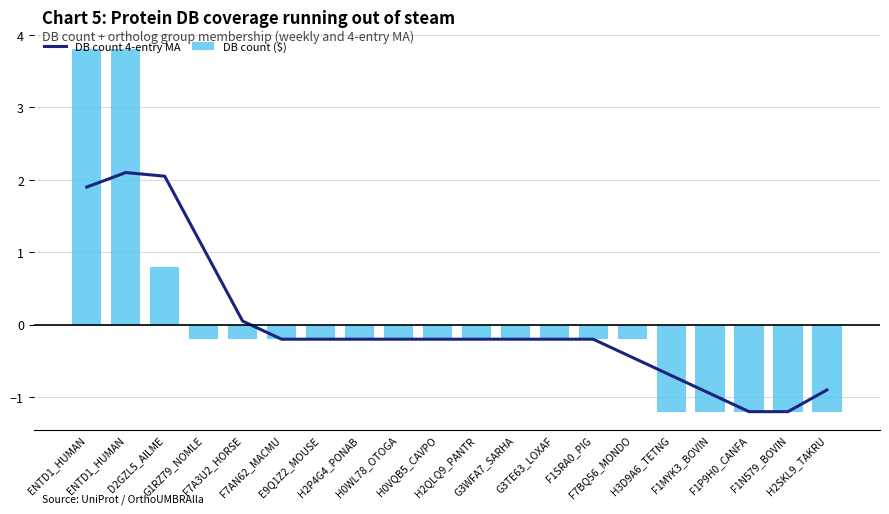

At which label does DB count 4-entry MA first exceed 0?

ENTD1_HUMAN